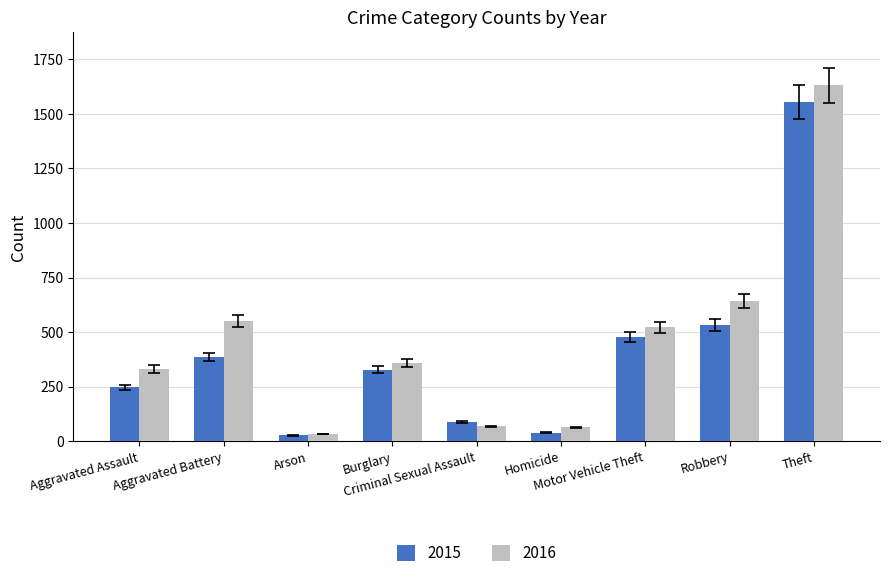

Is it true that 2016 equals 601.8 at Aggravated Assault?

False